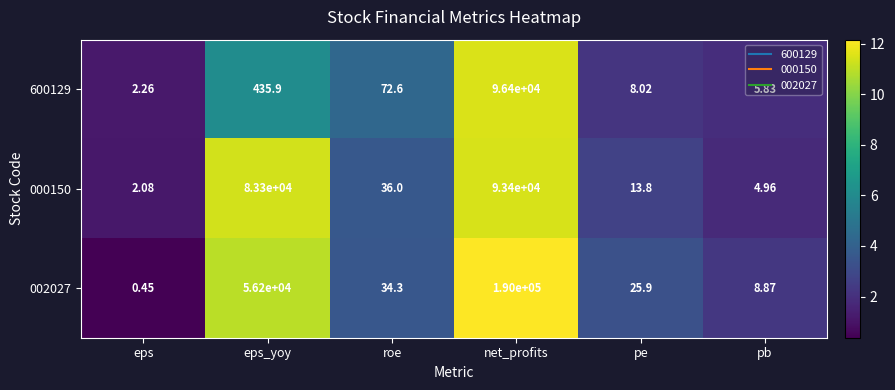

At which category is the sum across all series the highest?

net_profits